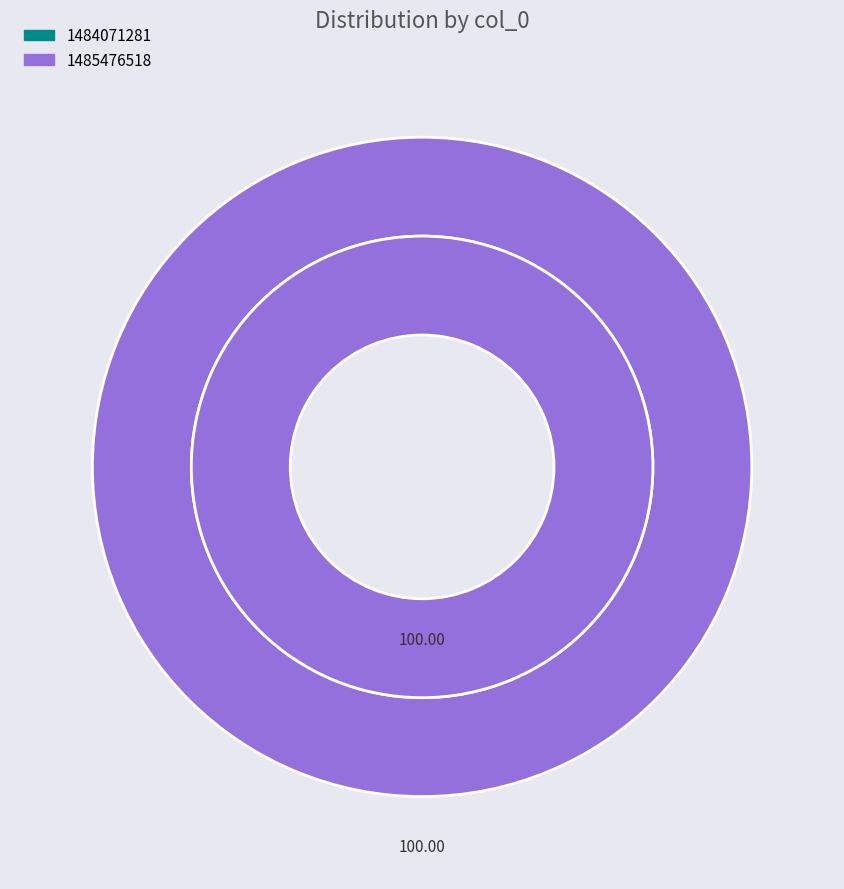

Is there a majority slice in this chart?

Yes